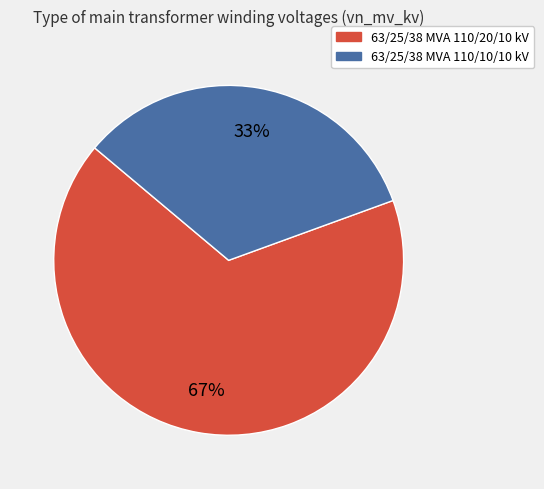

To the nearest percent, what portion does 63/25/38 MVA 110/10/10 kV represent?

33%